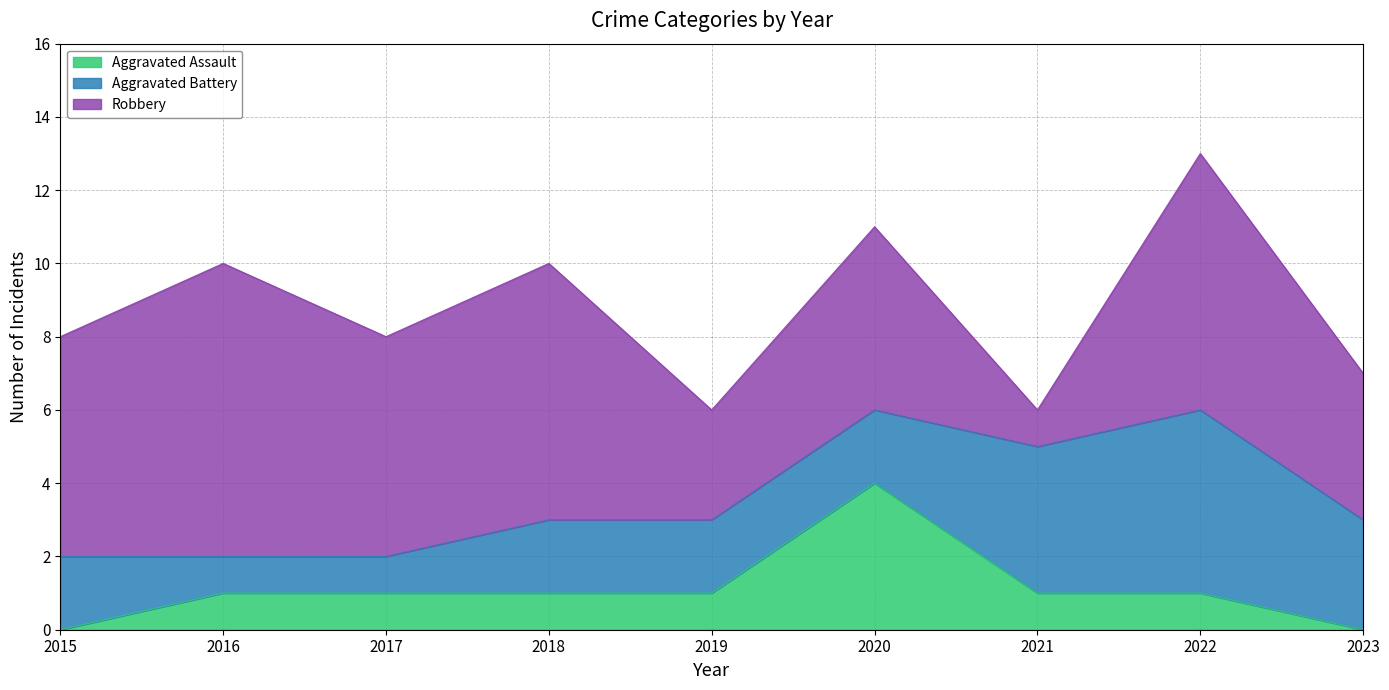

True or false: Robbery and Aggravated Assault intersect in this chart.

False